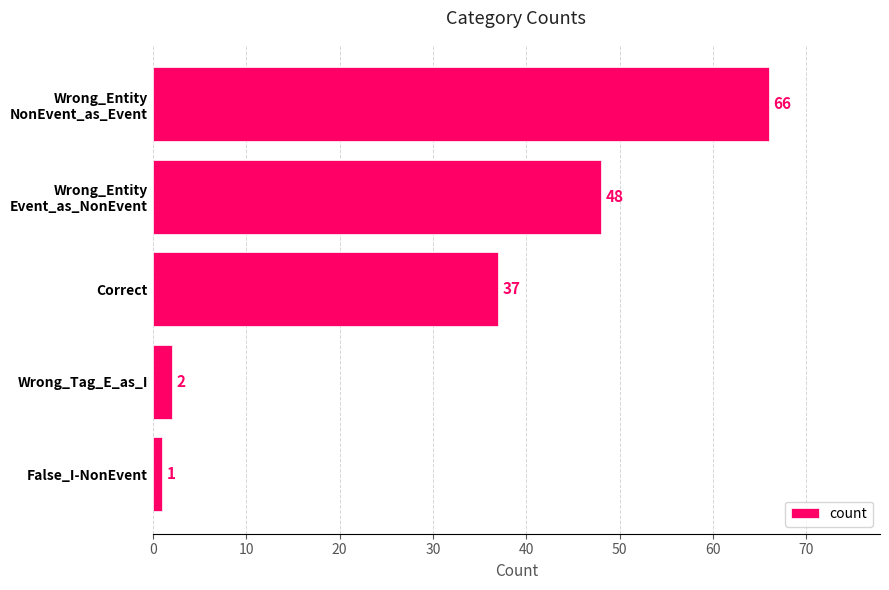

Are the bars horizontal?

Yes